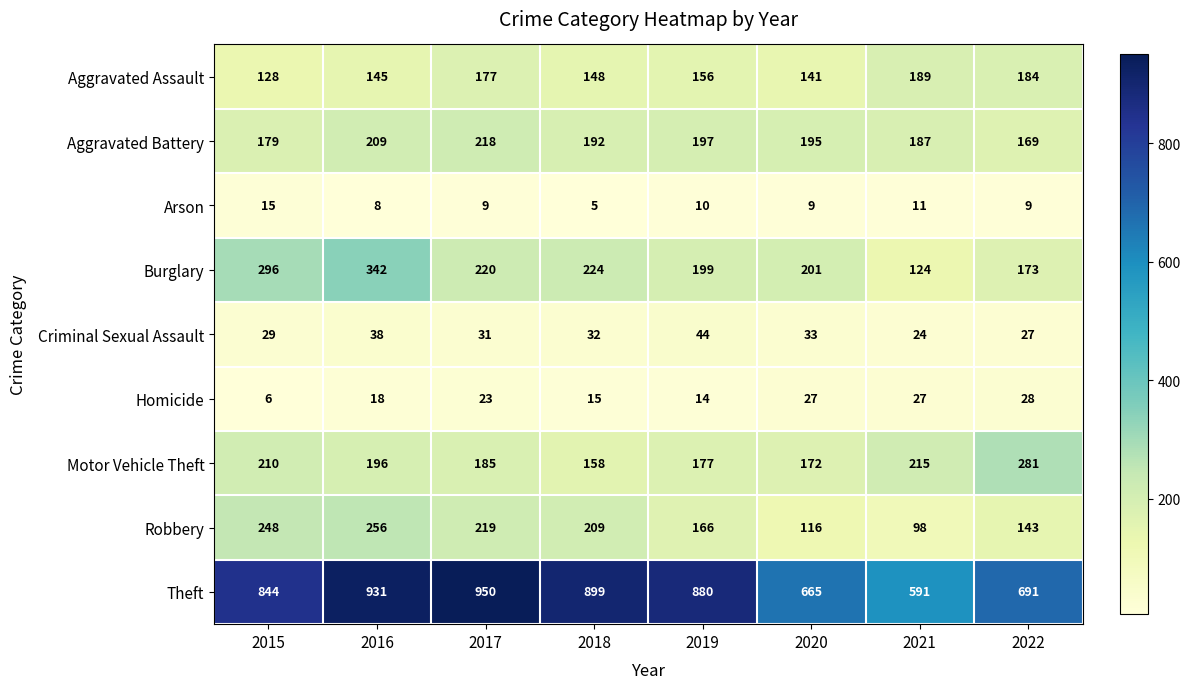

What is the total value across all series at 2017?

2032